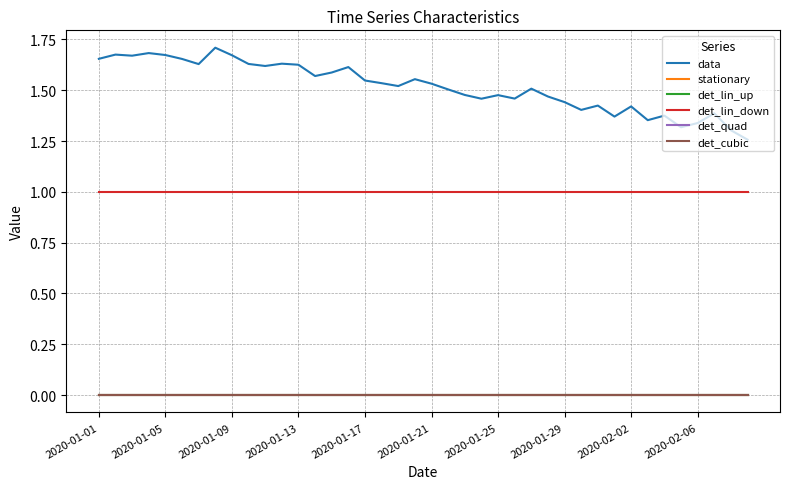

Does the chart have visible grid lines?

Yes